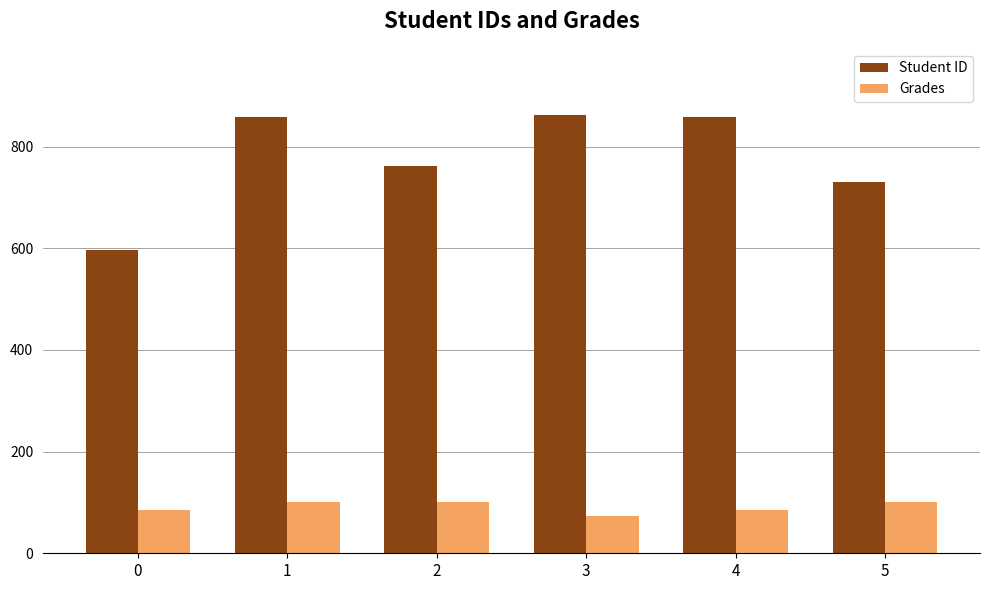

What is the value of the Student ID bar at the 1st from the left?

596.0